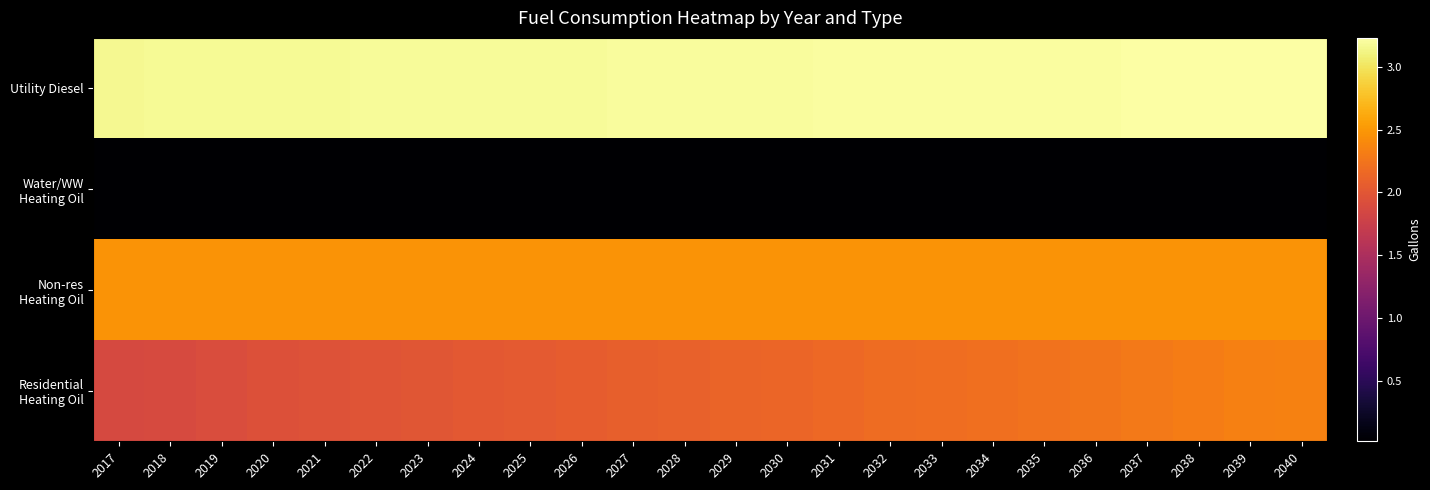

At how many categories does at least one series exceed 376893?

24